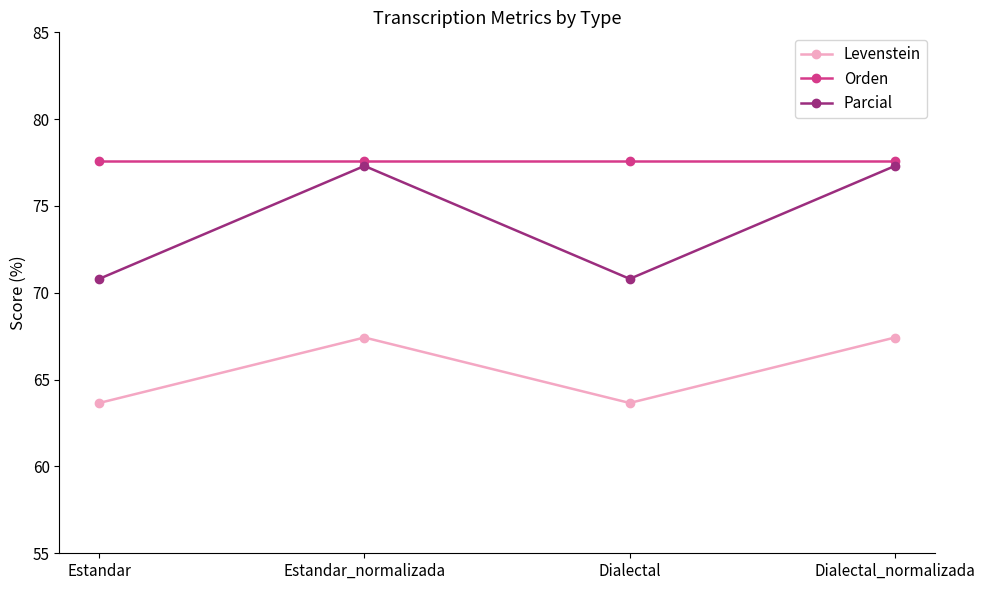

Reading left to right, transcribe all the data shown in this chart.

Levenstein: Estandar=63.7	Estandar_normalizada=67.4	Dialectal=63.7	Dialectal_normalizada=67.4
Orden: Estandar=77.6	Estandar_normalizada=77.6	Dialectal=77.6	Dialectal_normalizada=77.6
Parcial: Estandar=70.8	Estandar_normalizada=77.3	Dialectal=70.8	Dialectal_normalizada=77.3